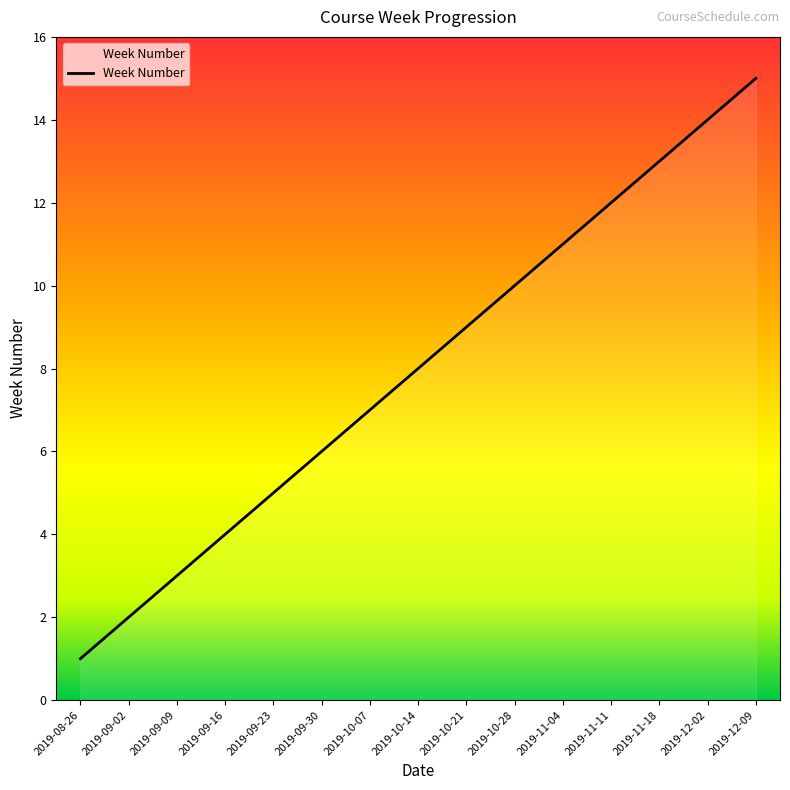

The value at 2019-09-09 is 3. True or false?

True